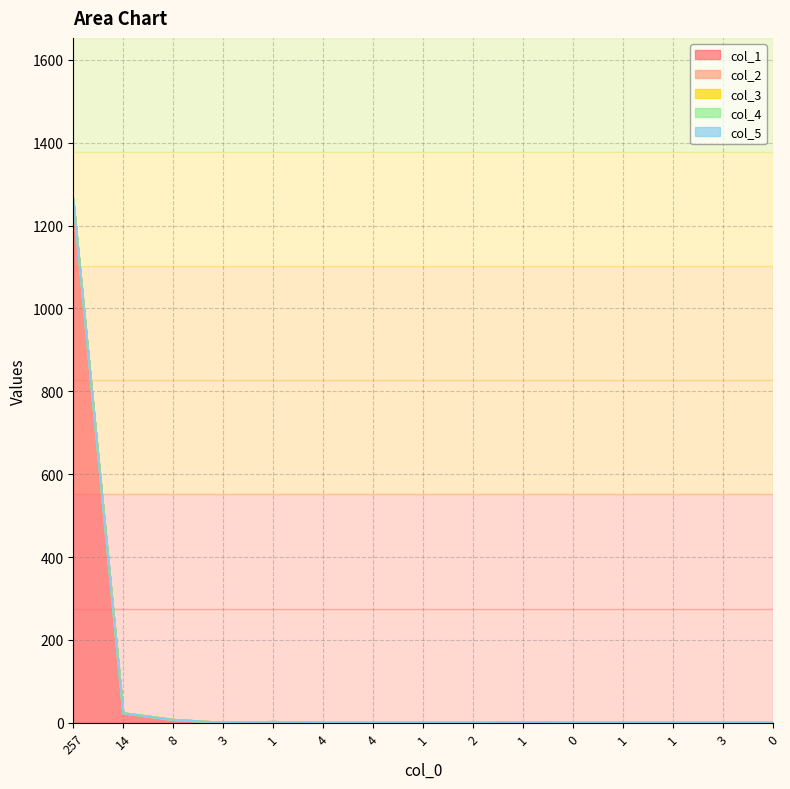

True or false: col_1 has more than 0 points higher than both neighbors.

True